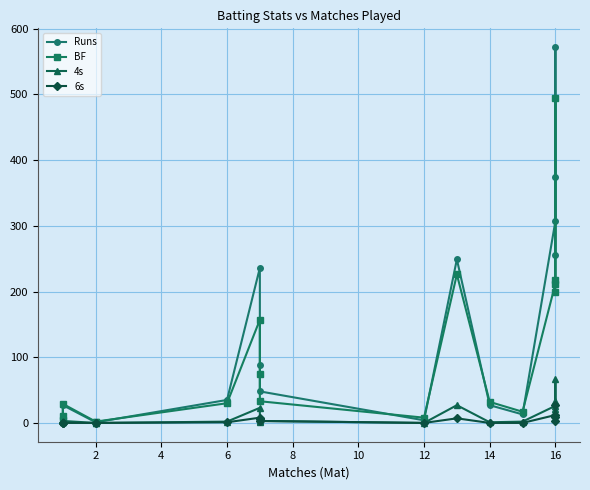

What are all the series names shown in the legend?

Runs, BF, 4s, 6s